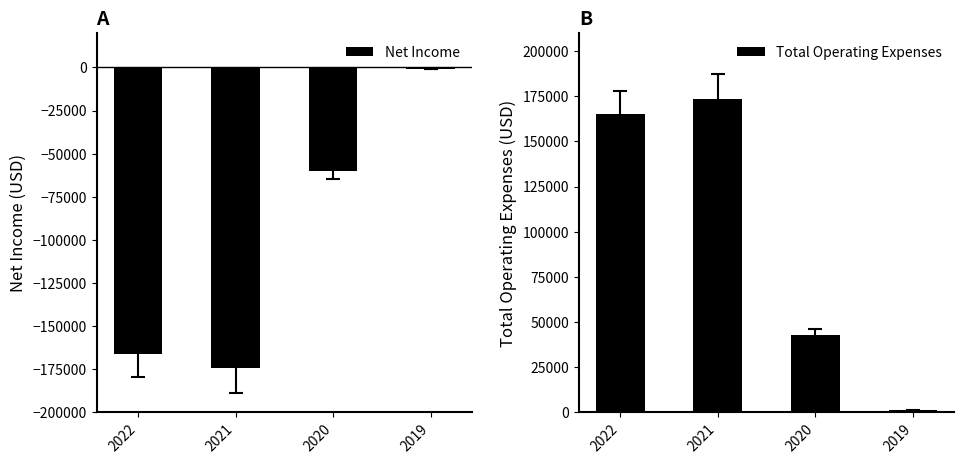

What is the sum of all Net Income values?

-401600